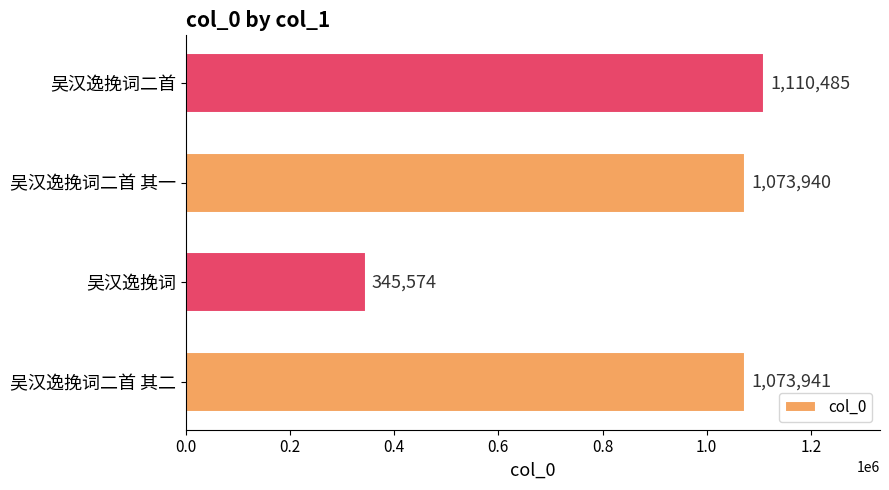

Where is the data nearest to the value 728029?

吴汉逸挽词二首 其一